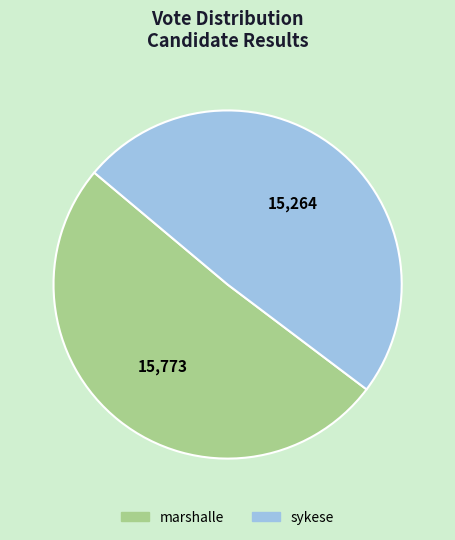

Is there any slice that represents more than half of the pie?

Yes